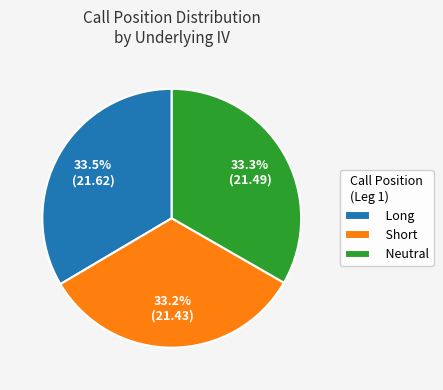

True or false: Neutral accounts for 40% of the total.

False